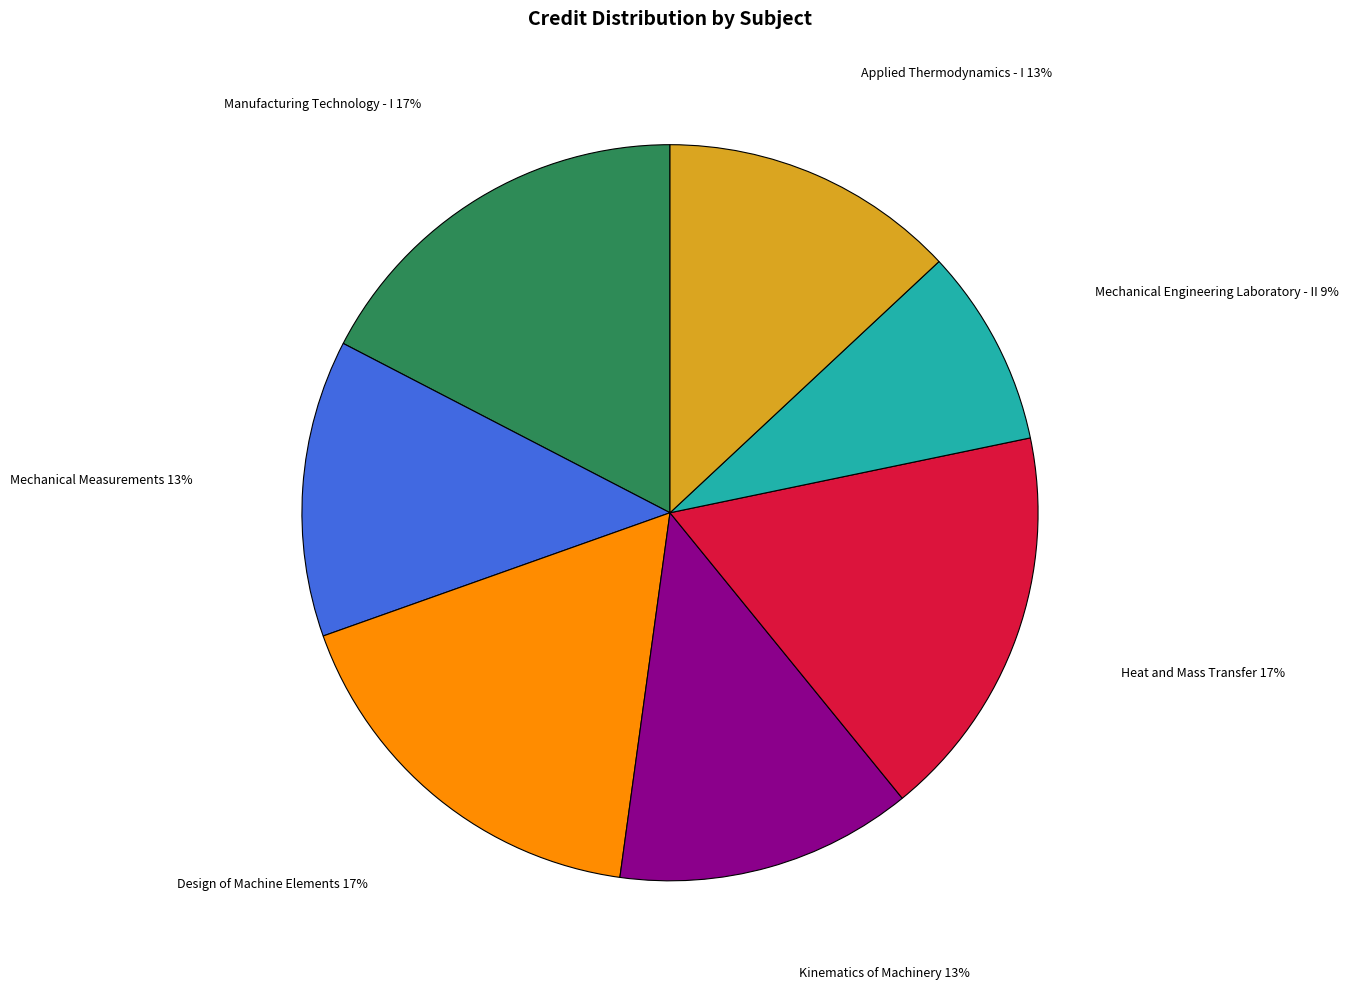

Is the sum of Mechanical Engineering Laboratory - II and Mechanical Measurements greater than half?

No